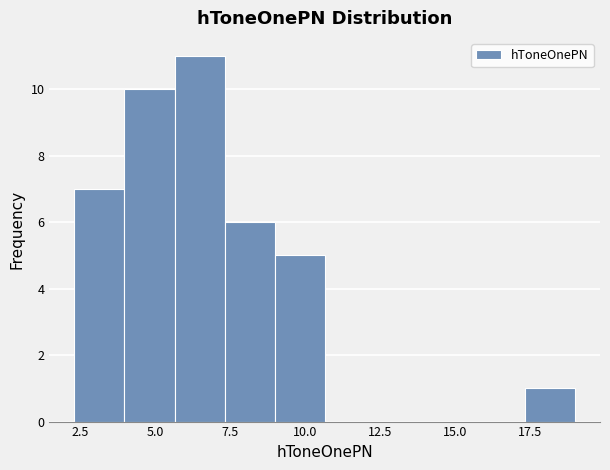

Read against the x-axis, roughly where is the centre of the tallest bar?

6.5